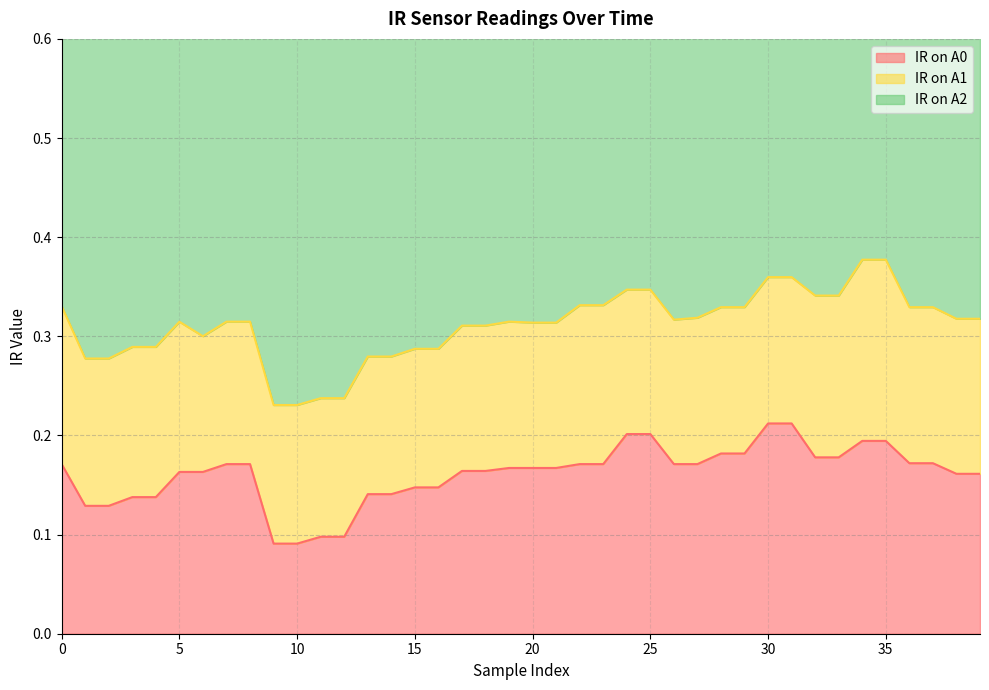

At how many categories does at least one series exceed 0?

40